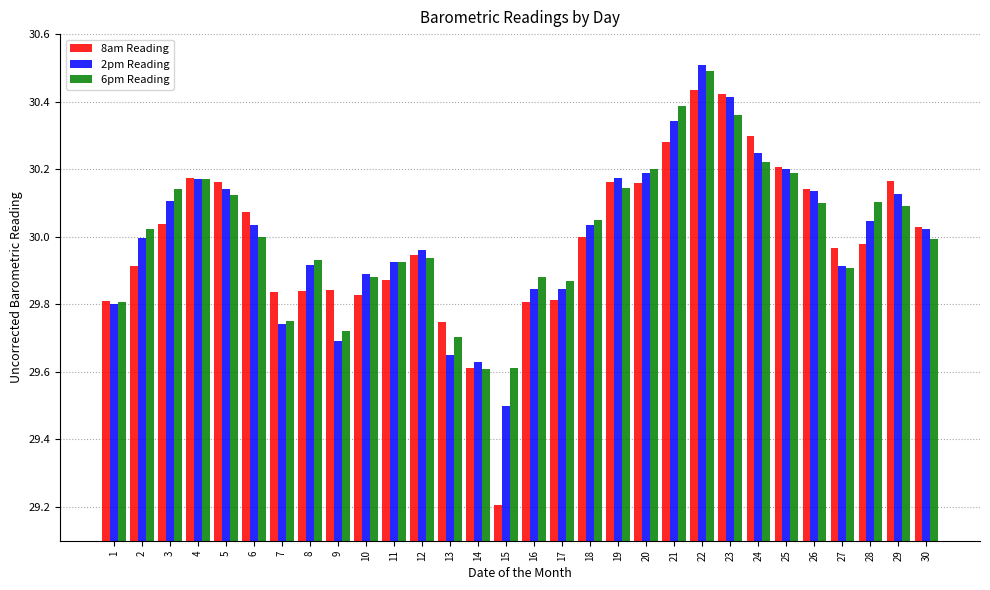

What are all the series names shown in the legend?

8am Reading, 2pm Reading, 6pm Reading